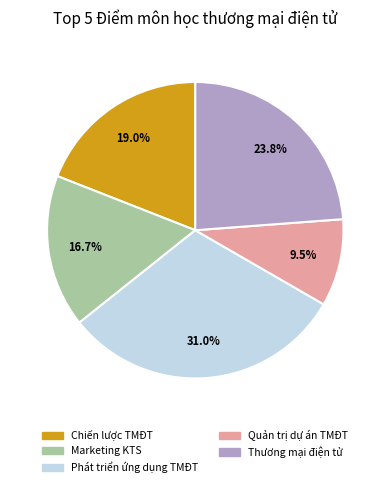

Does any single category account for the majority?

No